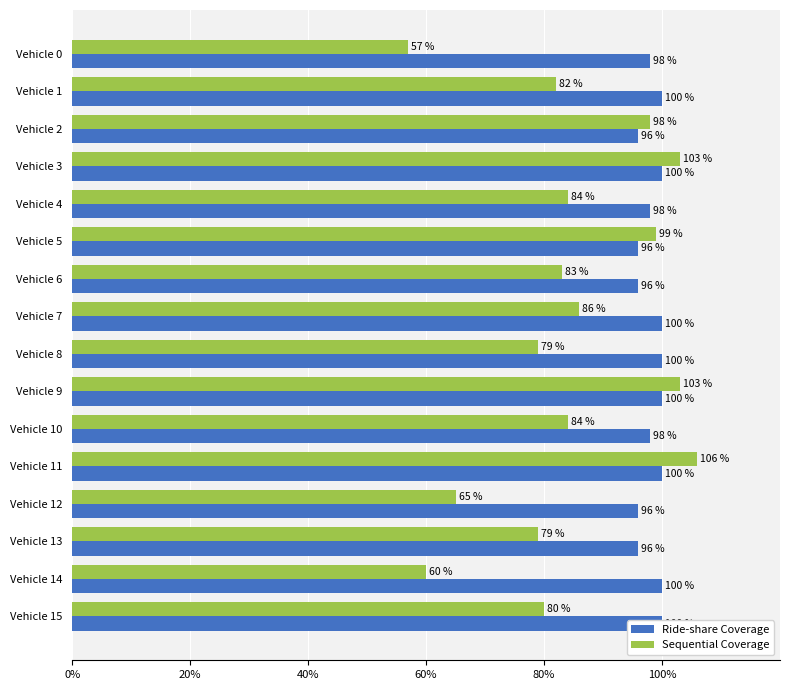

Which series has the largest range (max minus min)?

Sequential Coverage